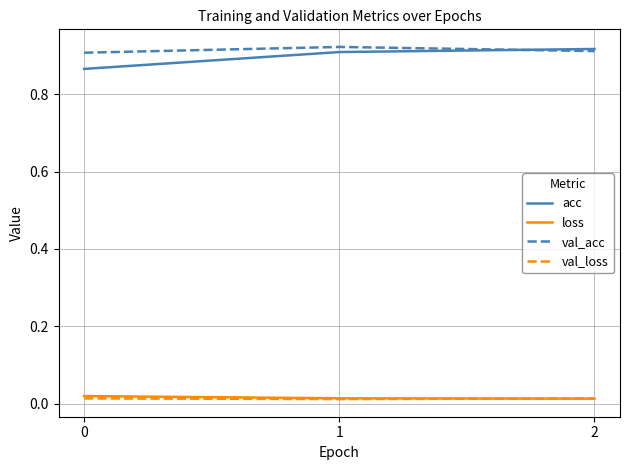

Is the value of val_acc at 1 greater than the value of val_loss at 1?

Yes